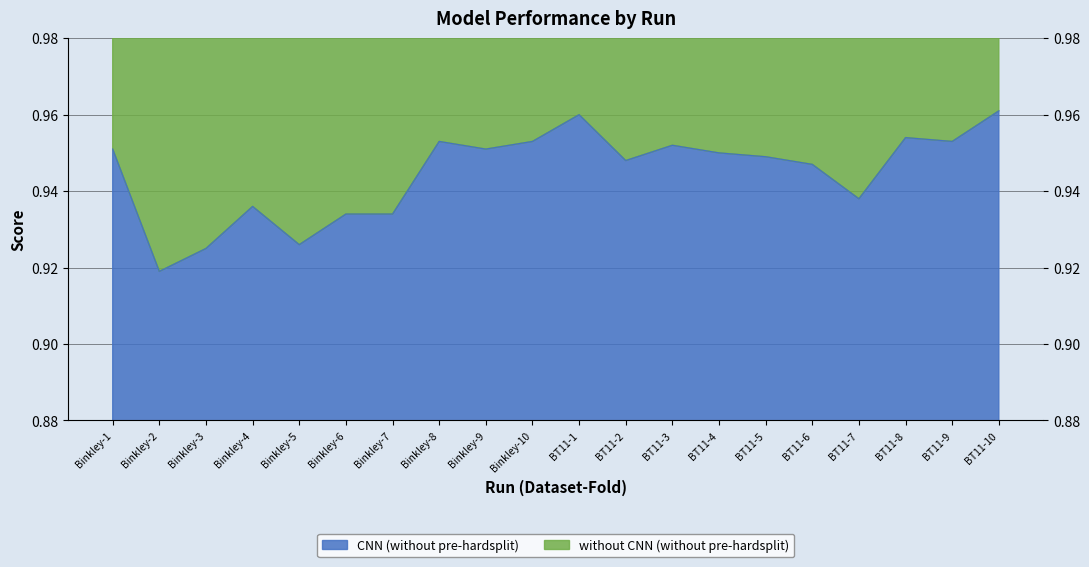

Which category has the highest value across all series?

BT11-10